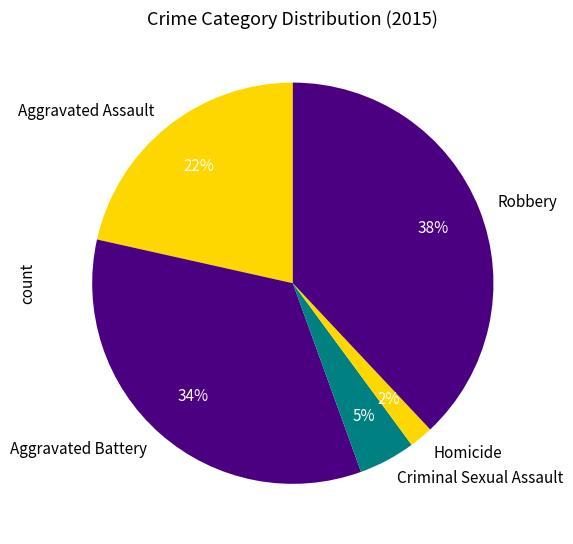

How many slices are in this pie chart?

5